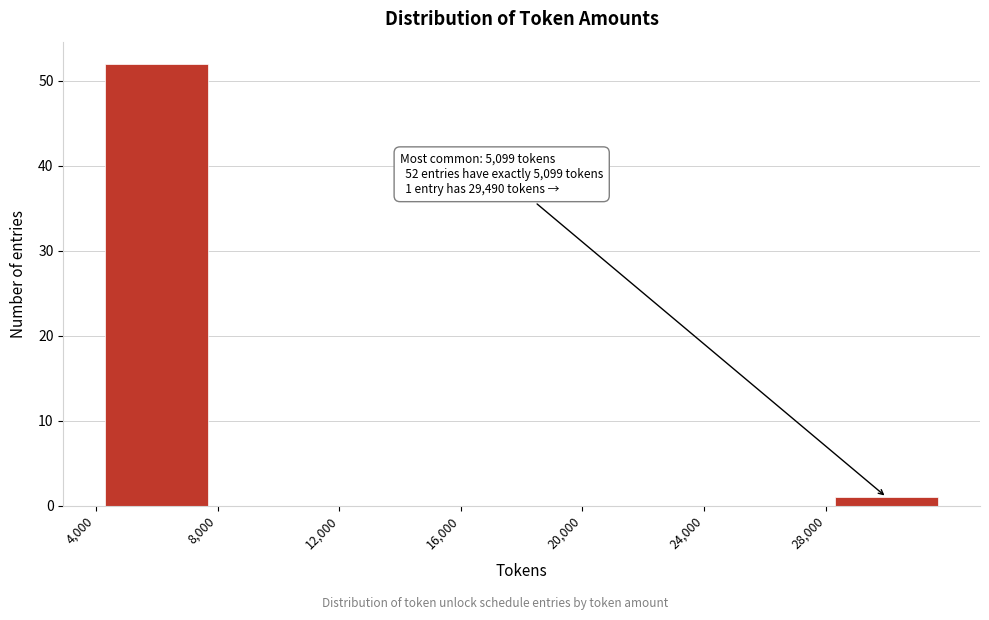

Which range on the x-axis has the tallest bar?

4000 to 8000